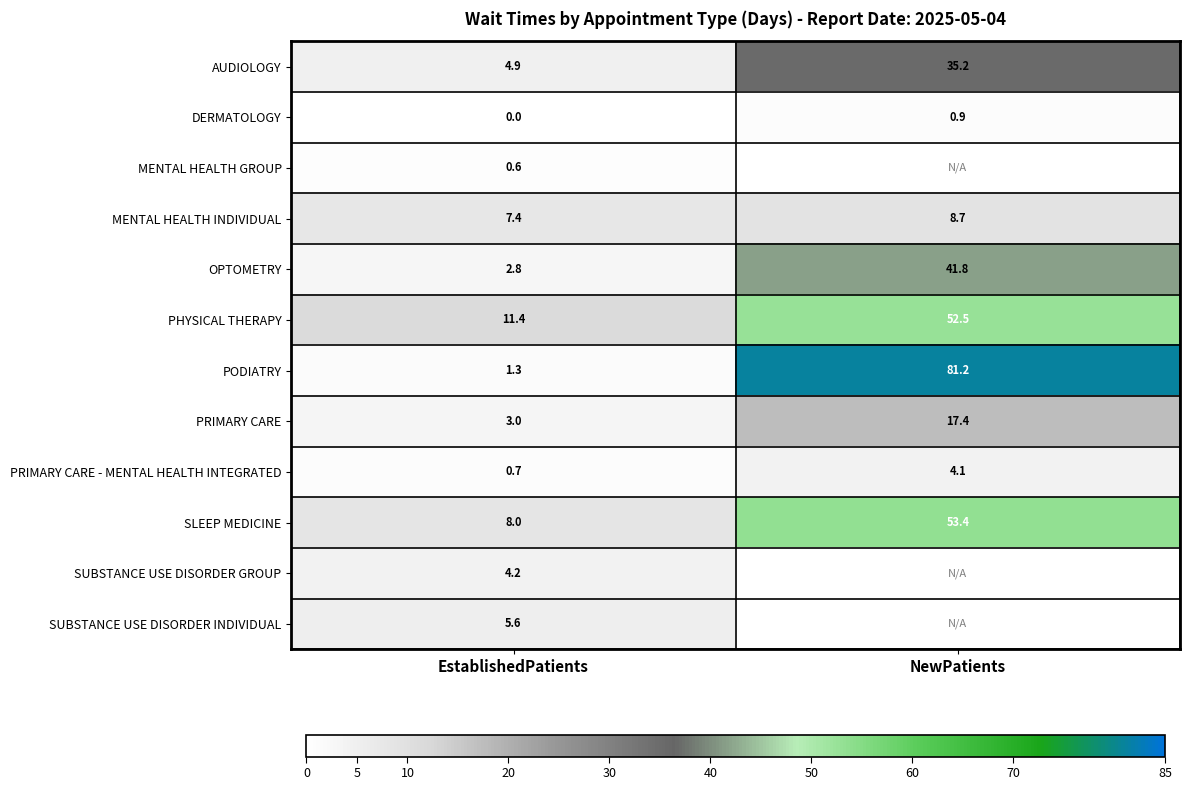

Where is PRIMARY CARE nearest to the value 10?

EstablishedPatients